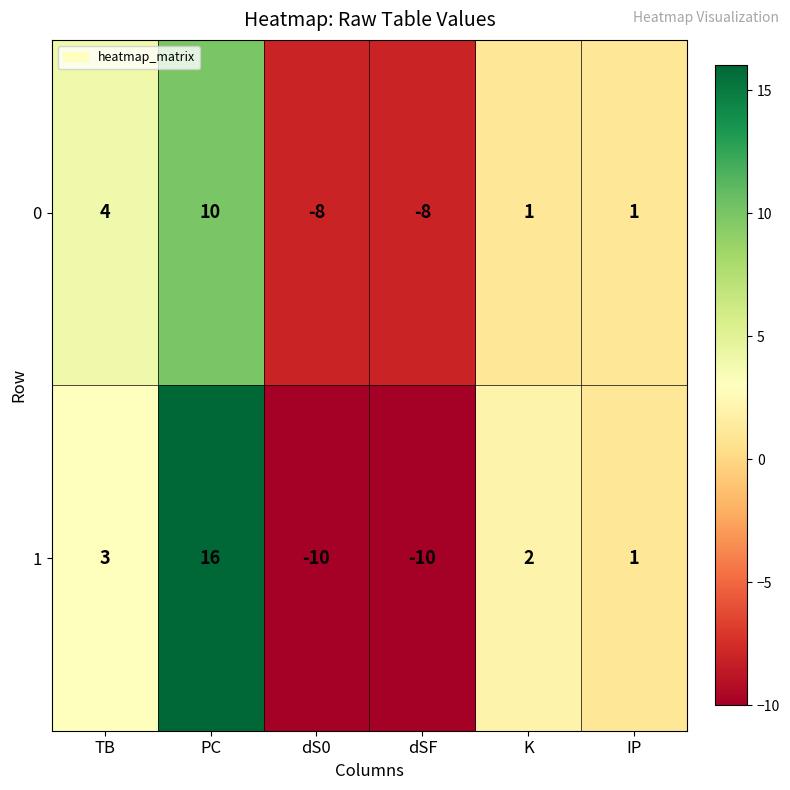

How many values in the 1 series are below 2?

3